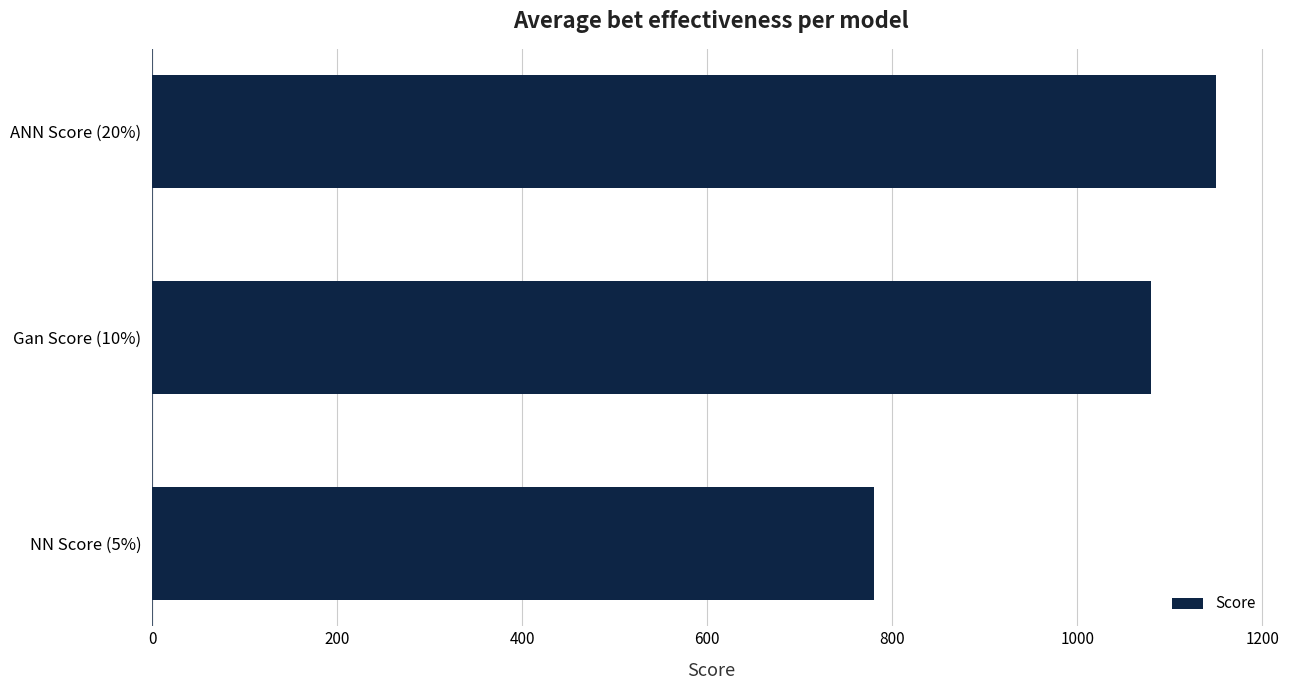

Is it true that the value at ANN Score (20%) is 643?

False